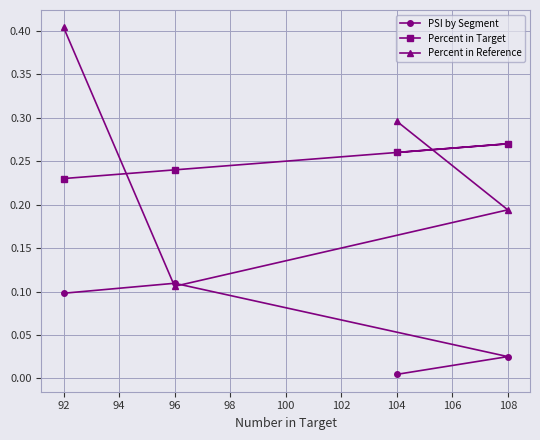

At 92, list the series in order from largest to smallest.

Percent in Reference, Percent in Target, PSI by Segment